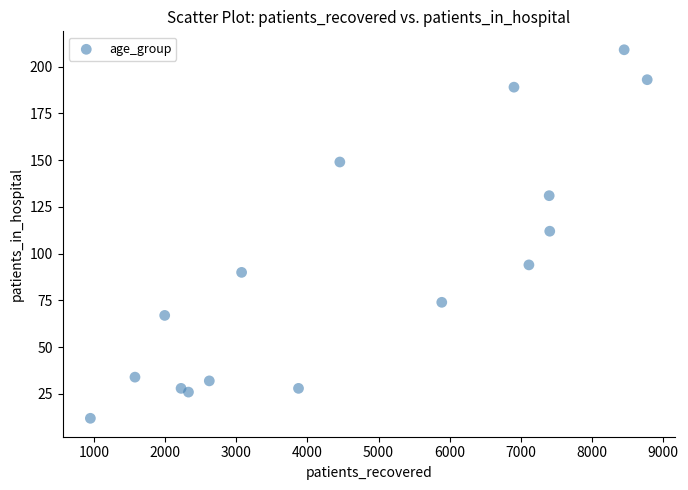

What is the range of Y values (max minus min)?

197